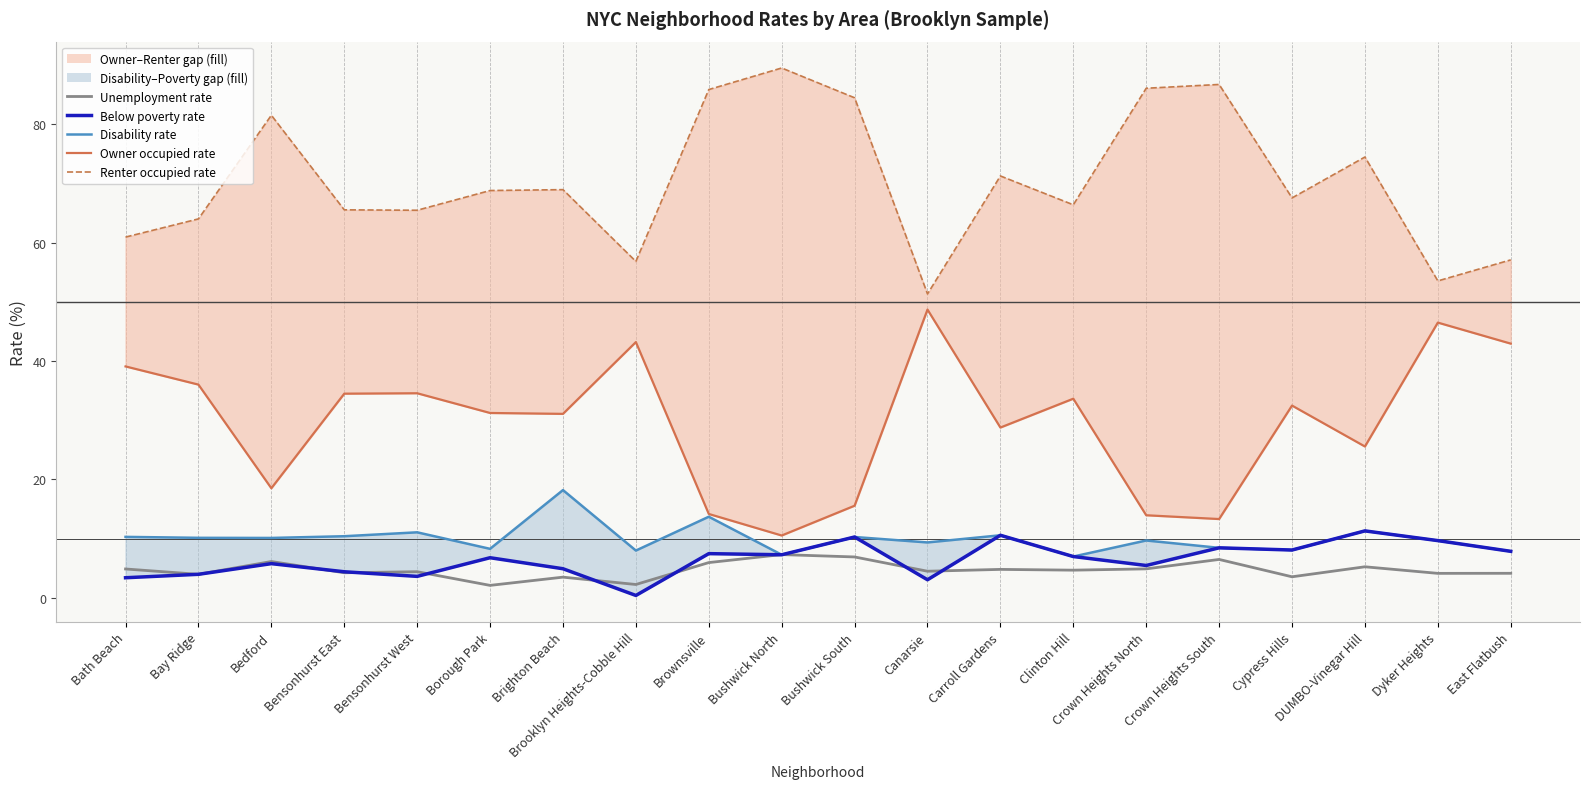

True or false: Owner occupied rate and Disability rate intersect in this chart.

False